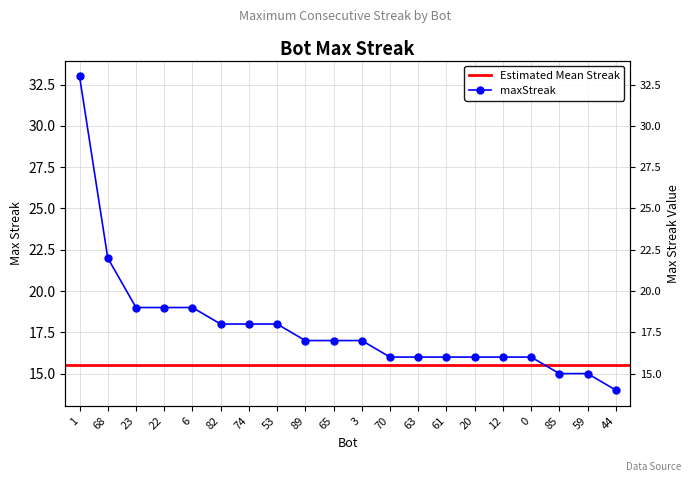

True or false: the data shows 18 at 53.

True